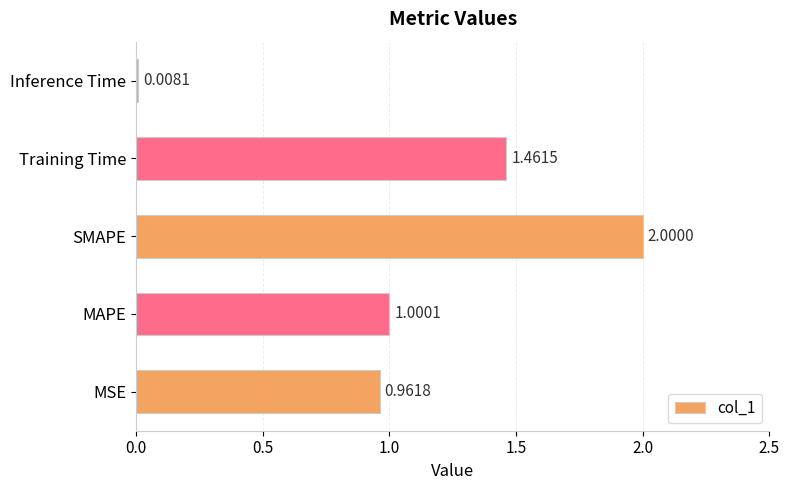

Between Inference Time and MAPE, which is larger?

MAPE